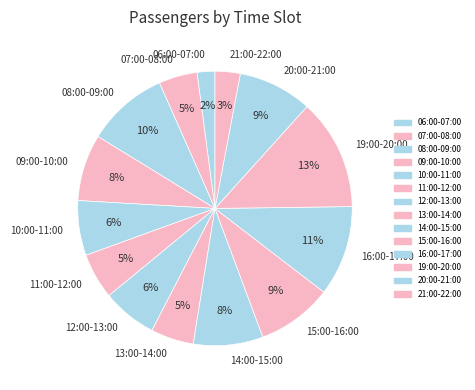

To the nearest percent, what is the difference between the largest and smallest slice percentages?

11%